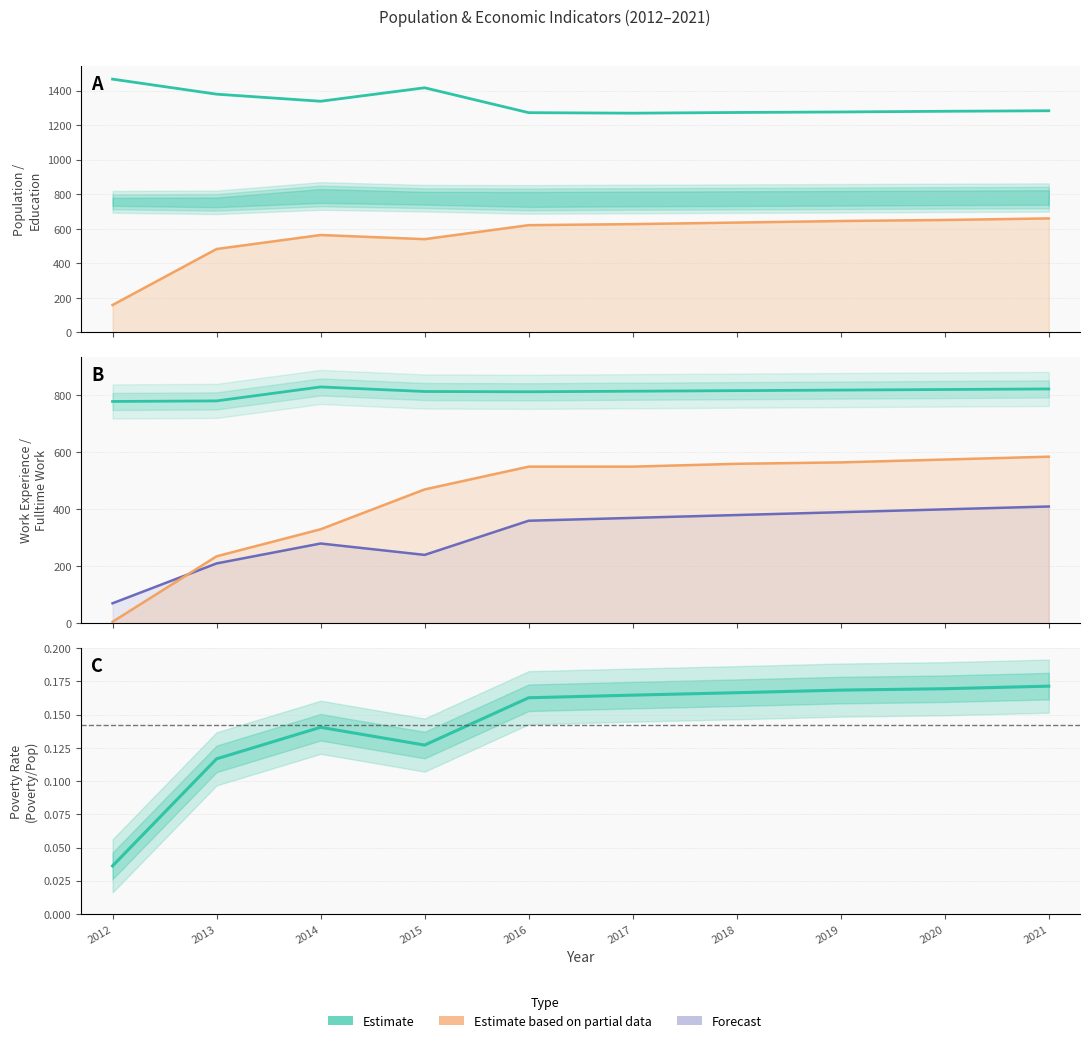

Which series has the largest total across all categories?

Population (Estimate)